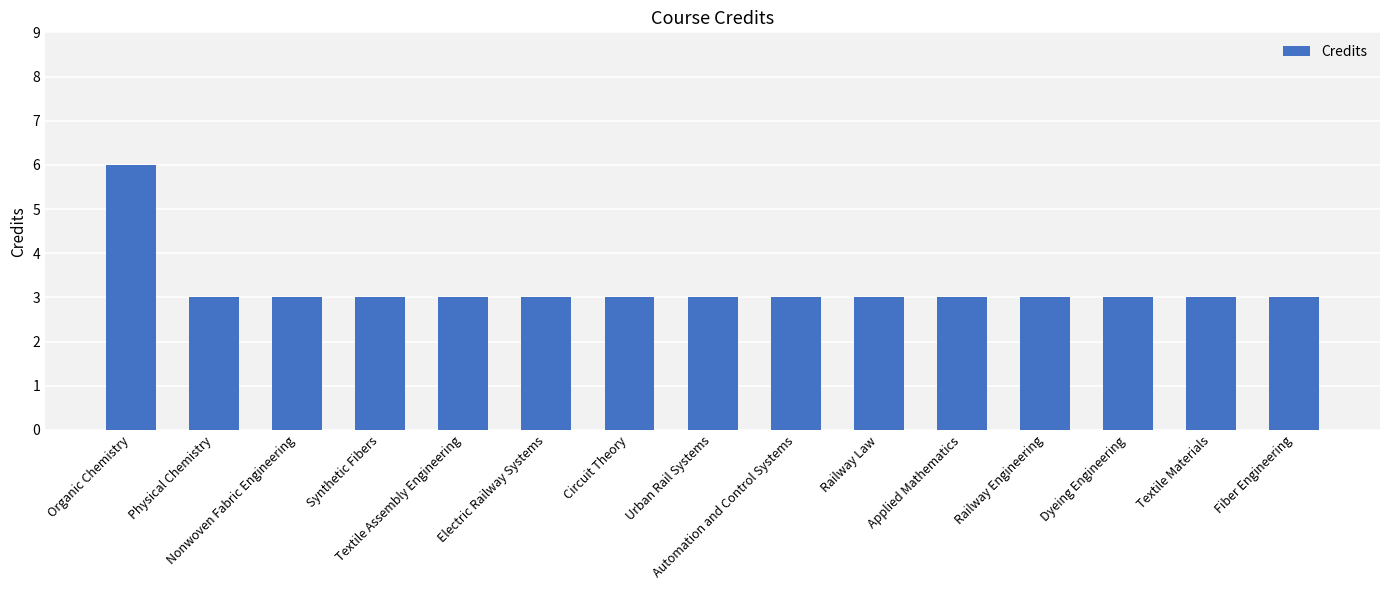

What is the maximum value shown in the chart?

6